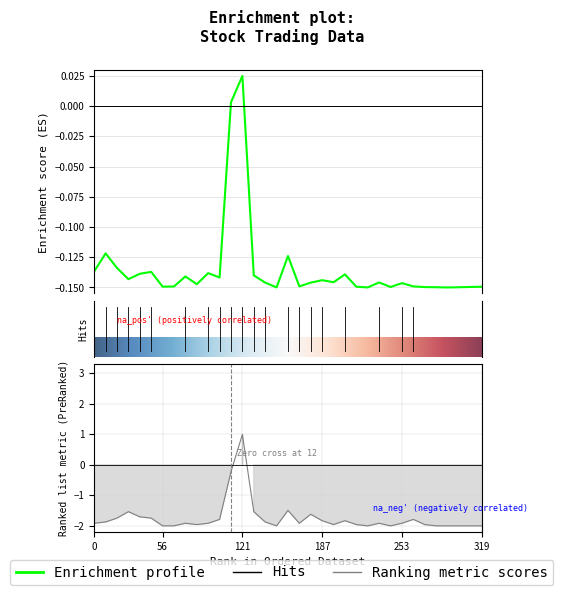

At which category is the sum across all series the highest?

121